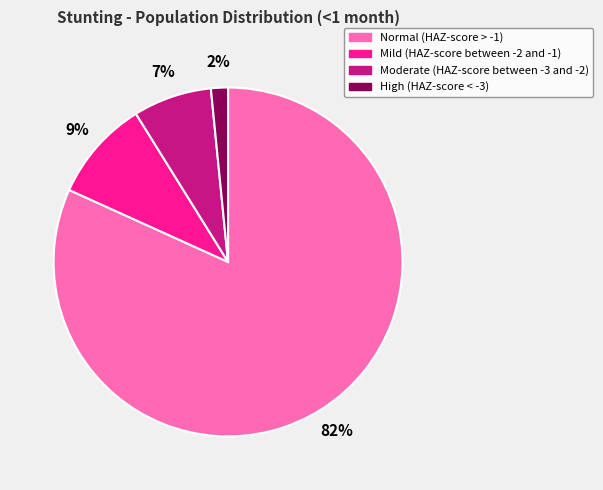

Do High (HAZ-score < -3) and Normal (HAZ-score > -1) together represent more than half of the pie?

Yes